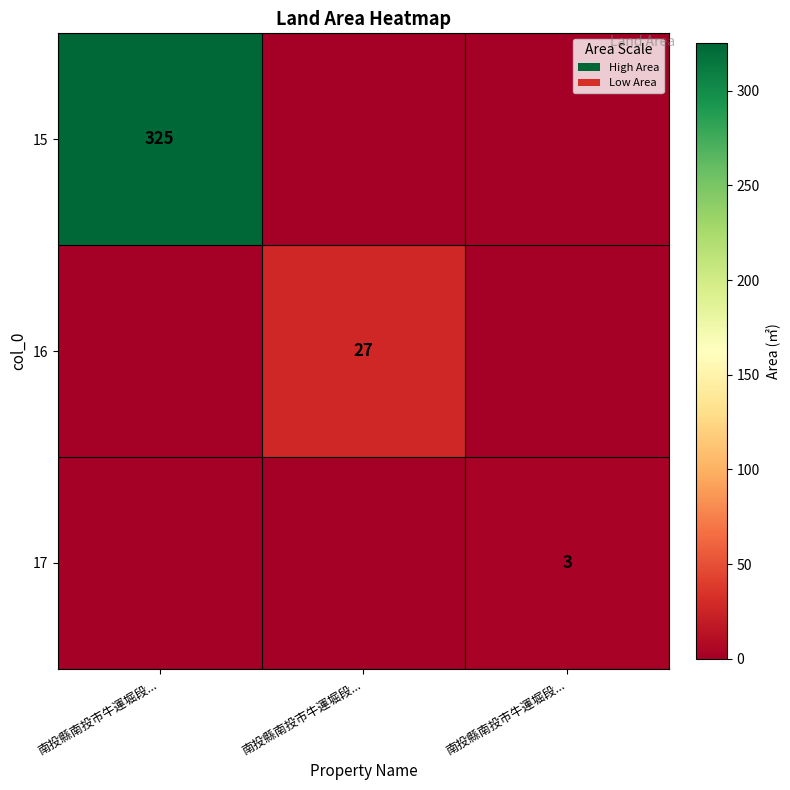

What is the difference between the highest and lowest values at 南投縣南投市牛運堀段...?

325